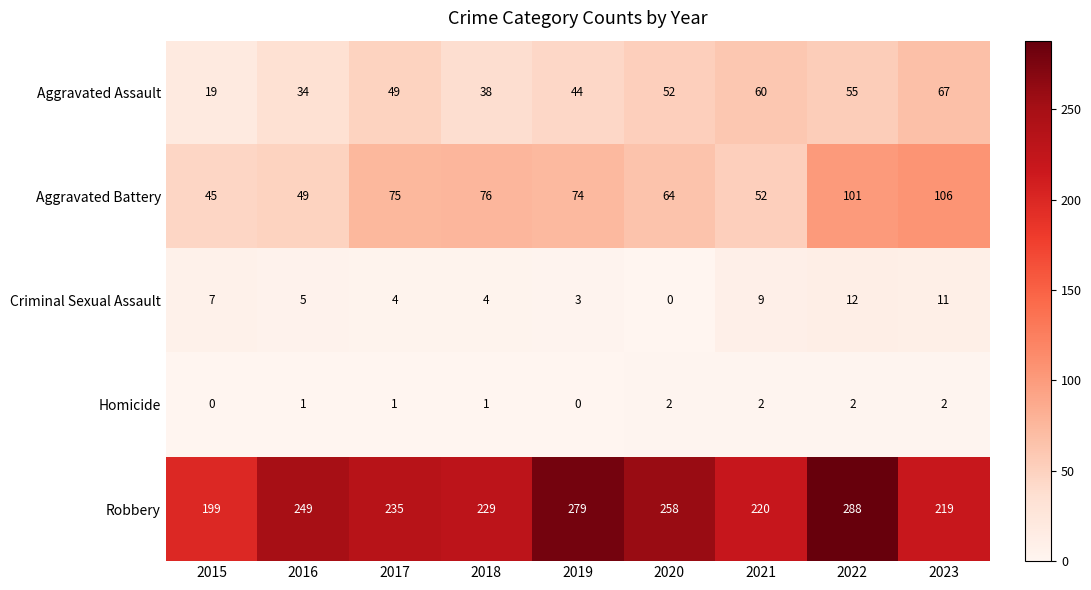

What is the average value of the Robbery series?

242